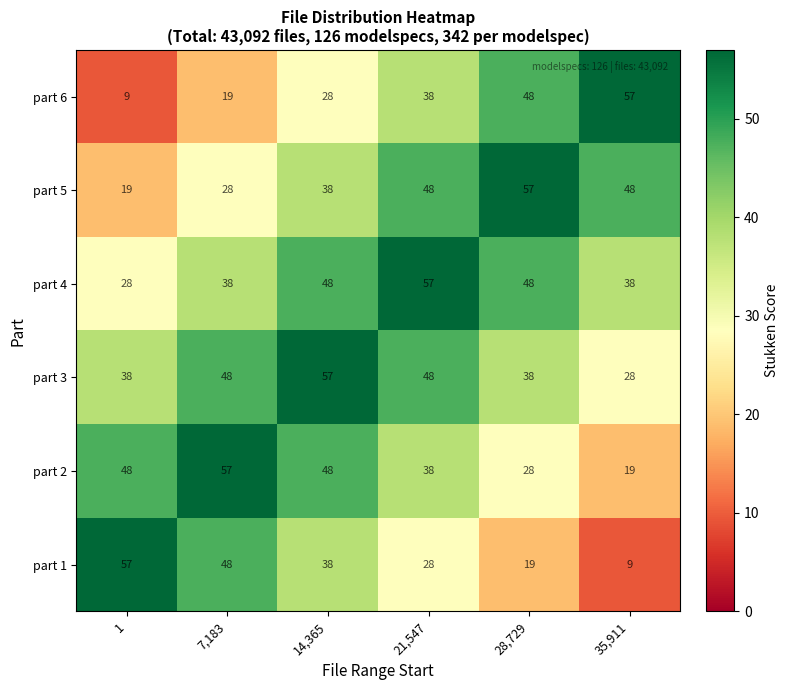

The part 1 series shows 96 at 1. True or false?

False